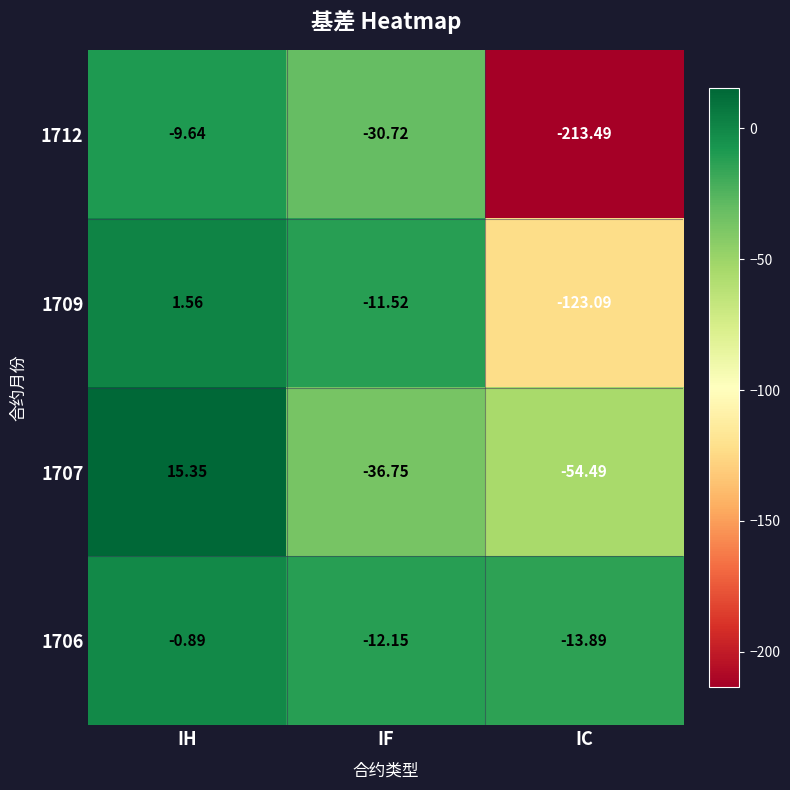

What is the difference between the highest and lowest values at IF?

25.2